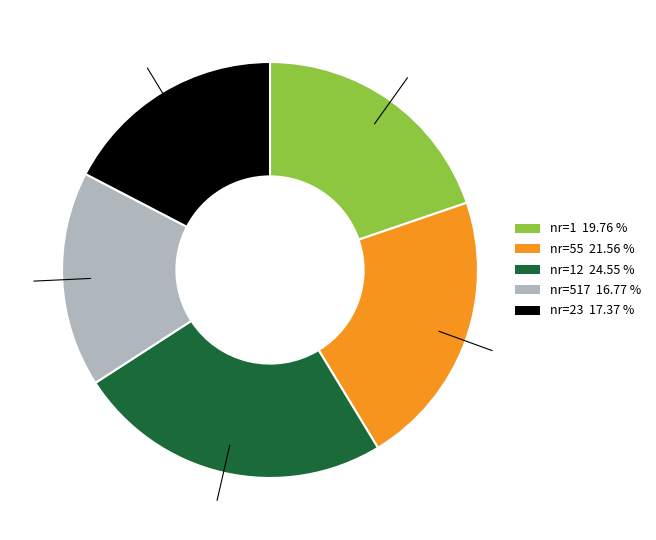

Is there a majority slice in this chart?

No